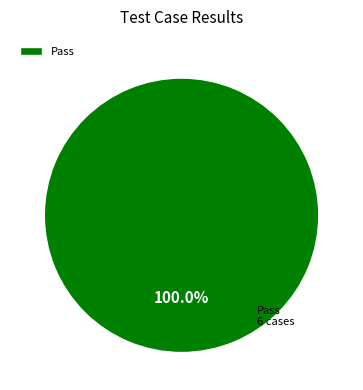

What is the majority slice?

Pass